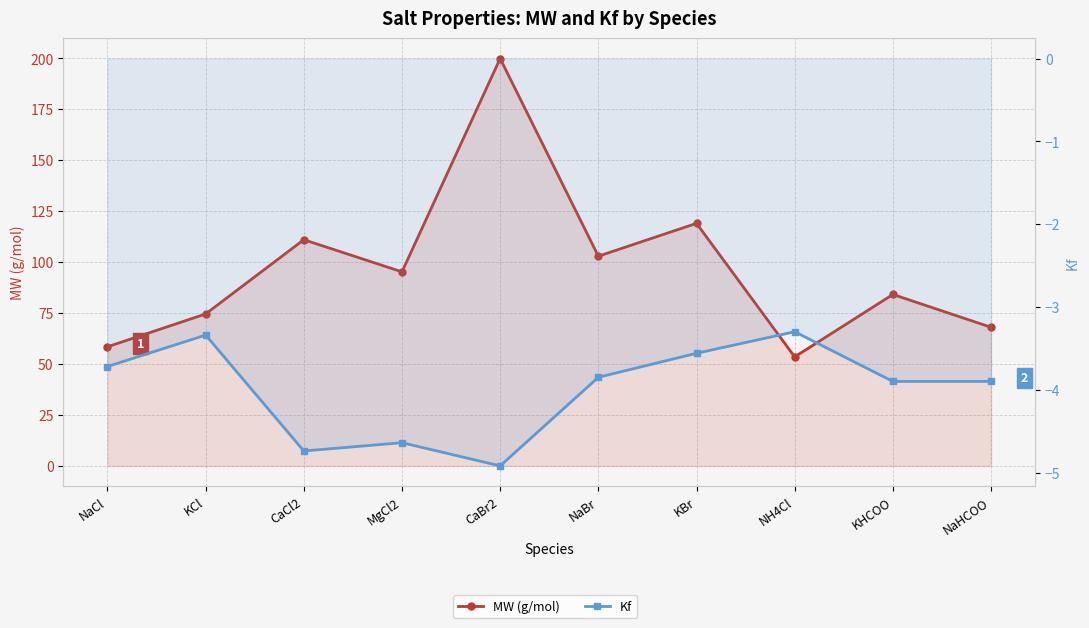

At which category does the chart reach its peak across all series?

CaBr2